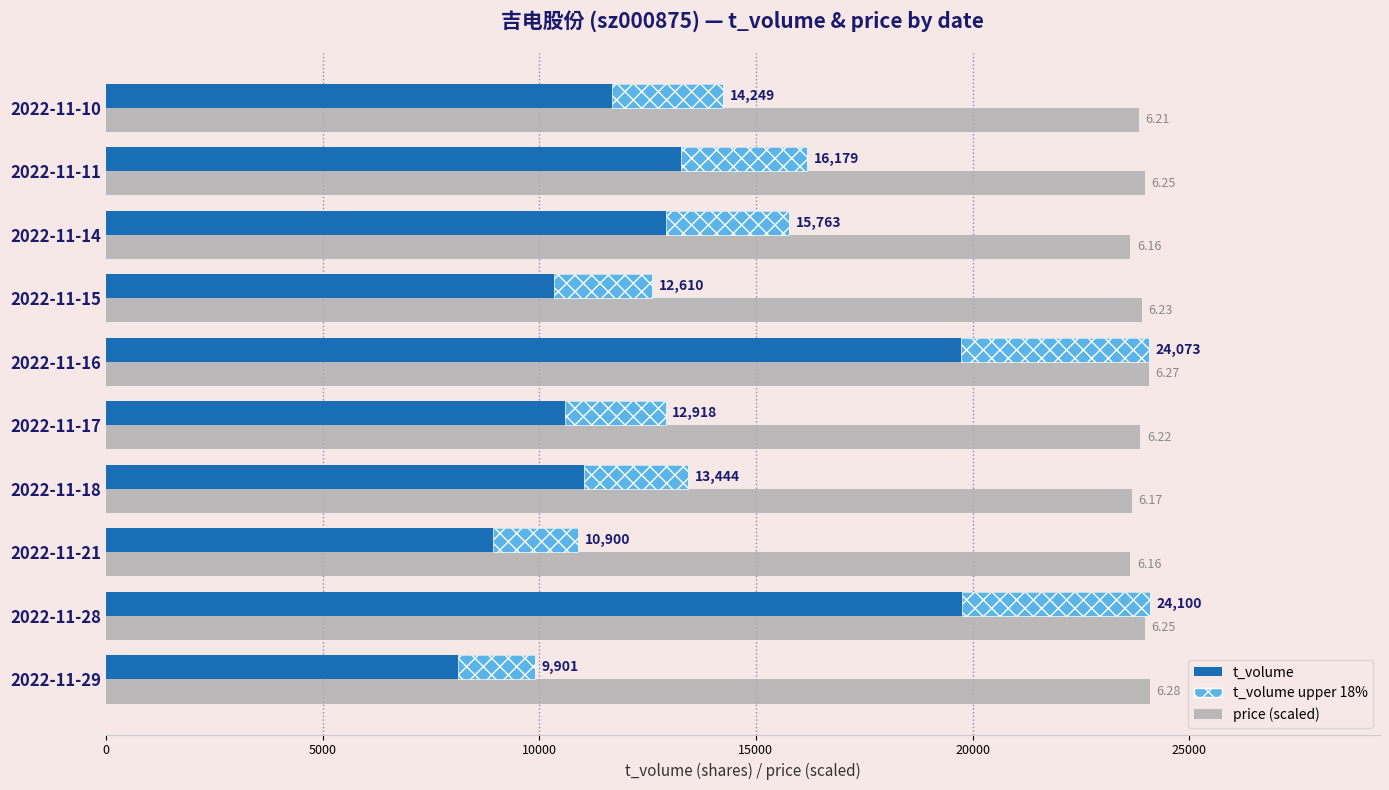

What is the difference between the maximum and minimum values in the t_volume (range) series?

2555.8